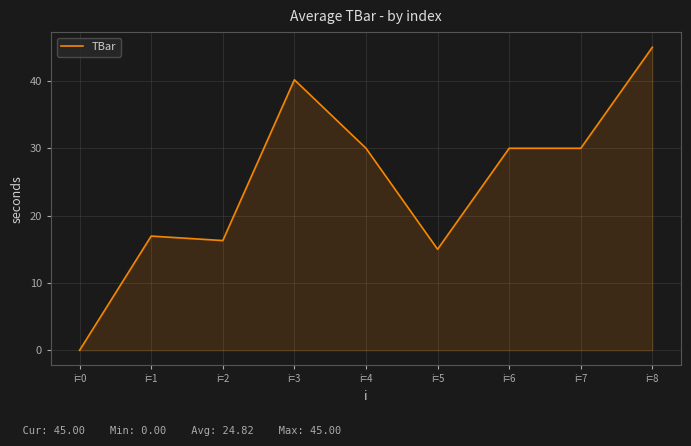

Which category has the lowest value across all series?

i=0